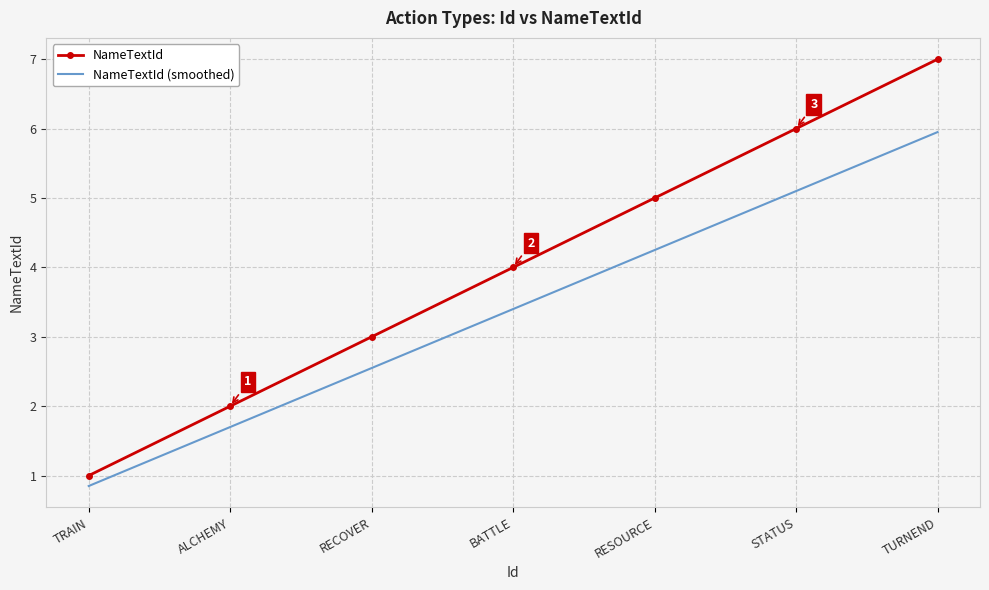

Where is NameTextId nearest to the value 4?

BATTLE